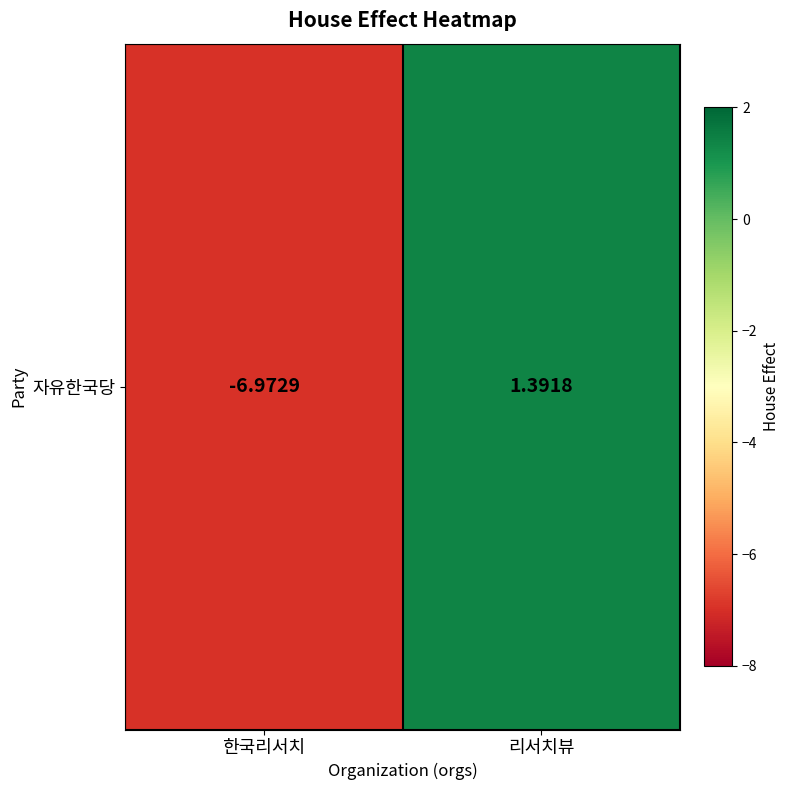

What is the sum of the values at 리서치뷰 and 한국리서치?

-5.6